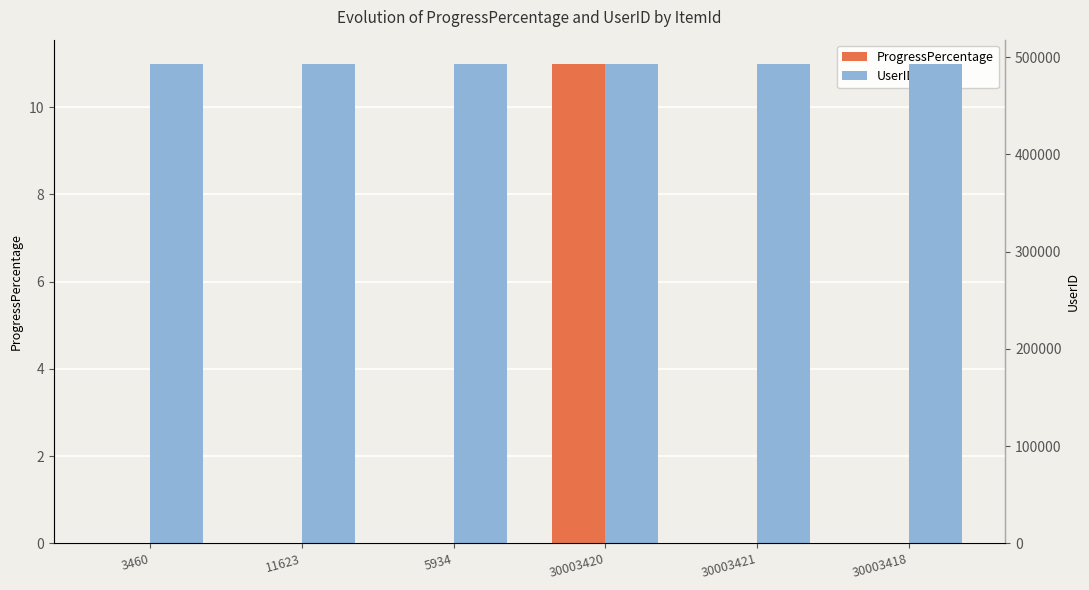

Are the bars horizontal?

No